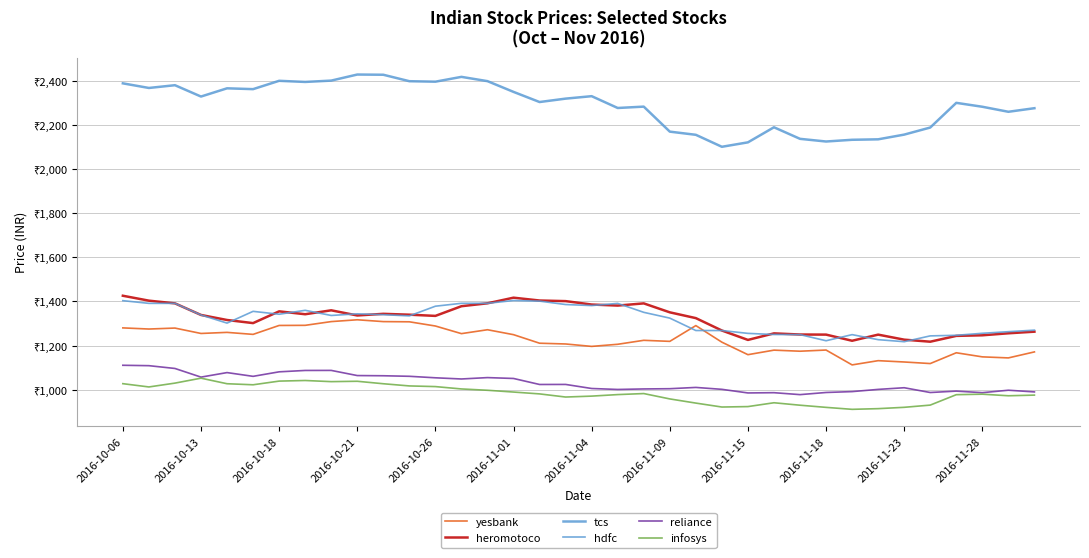

Does the chart display data point markers on the line(s)?

No